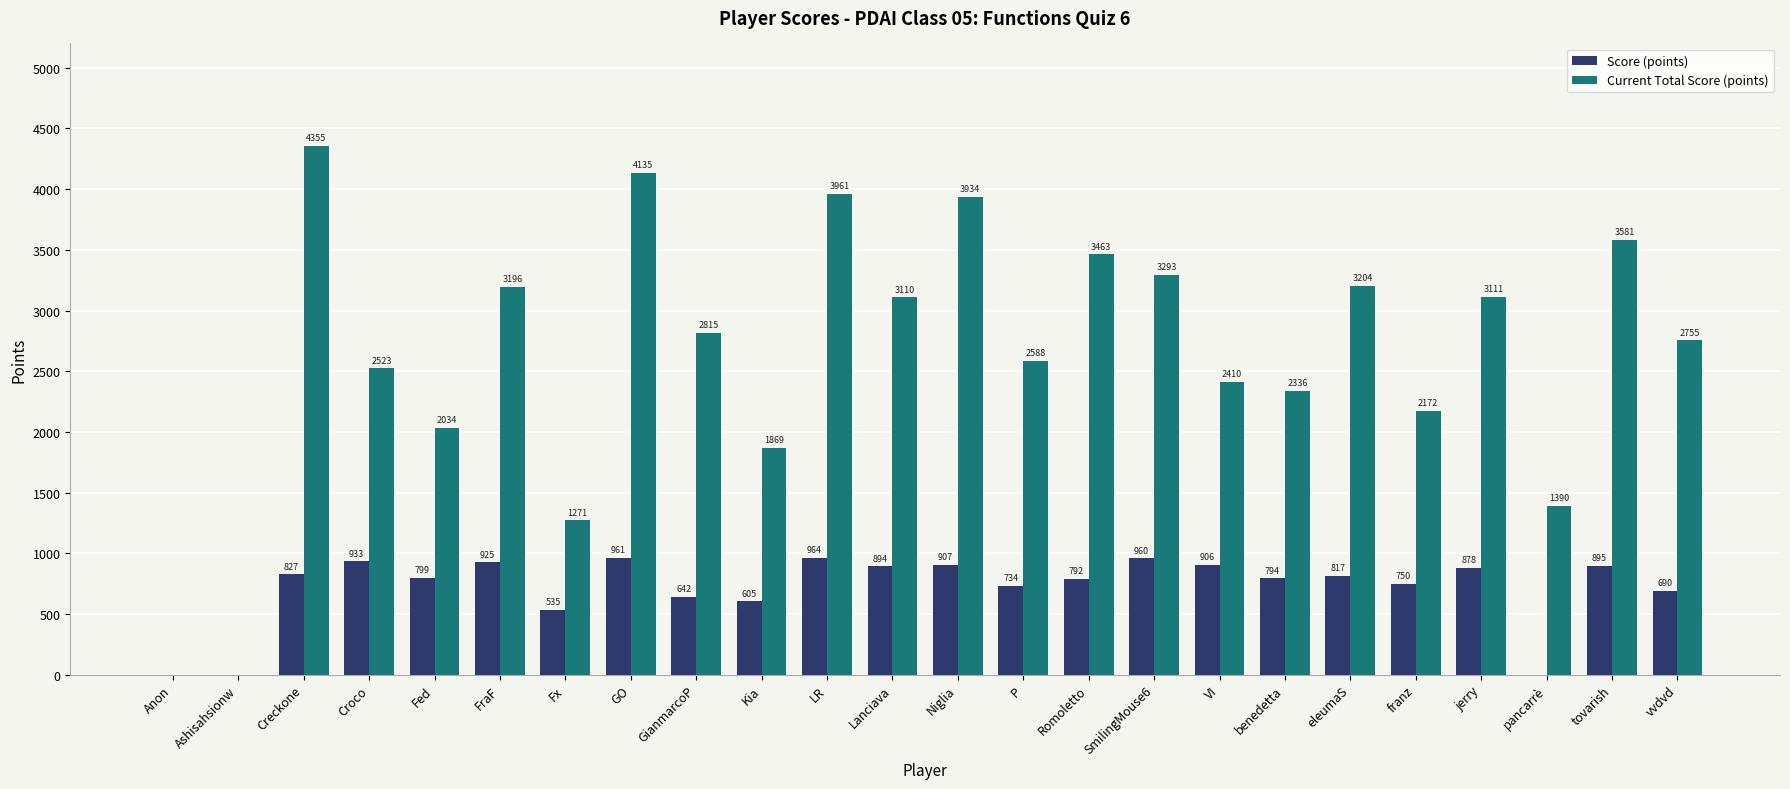

Reading left to right, extract all data points from this chart.

Score (points): Anon=0	Ashisahsionw=0	Creckone=827	Croco=933	Fed=799	FraF=925	Fx=535	GO=961	GianmarcoP=642	Kia=605	LR=964	Lanciava=894	Niglia=907	P=734	Romoletto=792	SmilingMouse6=960	VI=906	benedetta=794	eleumaS=817	franz=750	jerry=878	pancarrè=0	tovarish=895	vvdvd=690
Current Total Score (points): Anon=0	Ashisahsionw=0	Creckone=4355	Croco=2523	Fed=2034	FraF=3196	Fx=1271	GO=4135	GianmarcoP=2815	Kia=1869	LR=3961	Lanciava=3110	Niglia=3934	P=2588	Romoletto=3463	SmilingMouse6=3293	VI=2410	benedetta=2336	eleumaS=3204	franz=2172	jerry=3111	pancarrè=1390	tovarish=3581	vvdvd=2755